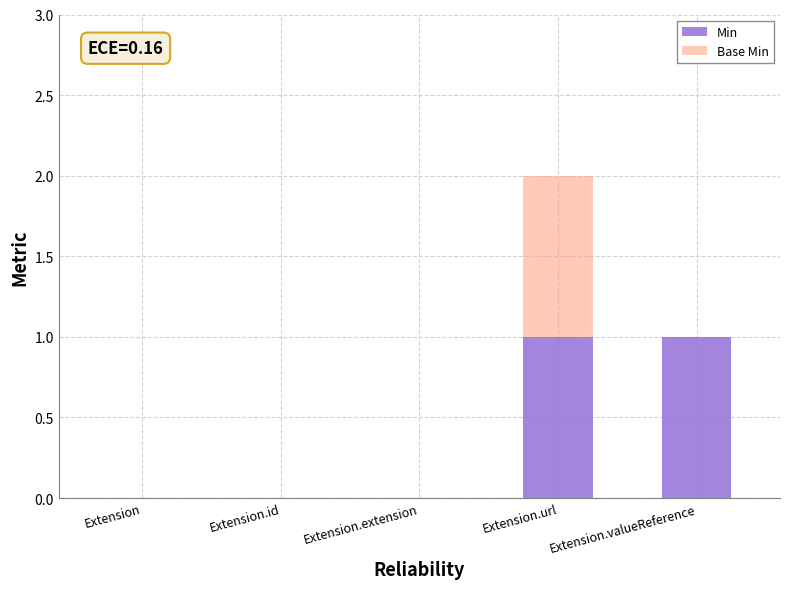

The value of Min at Extension is 0. True or false?

True